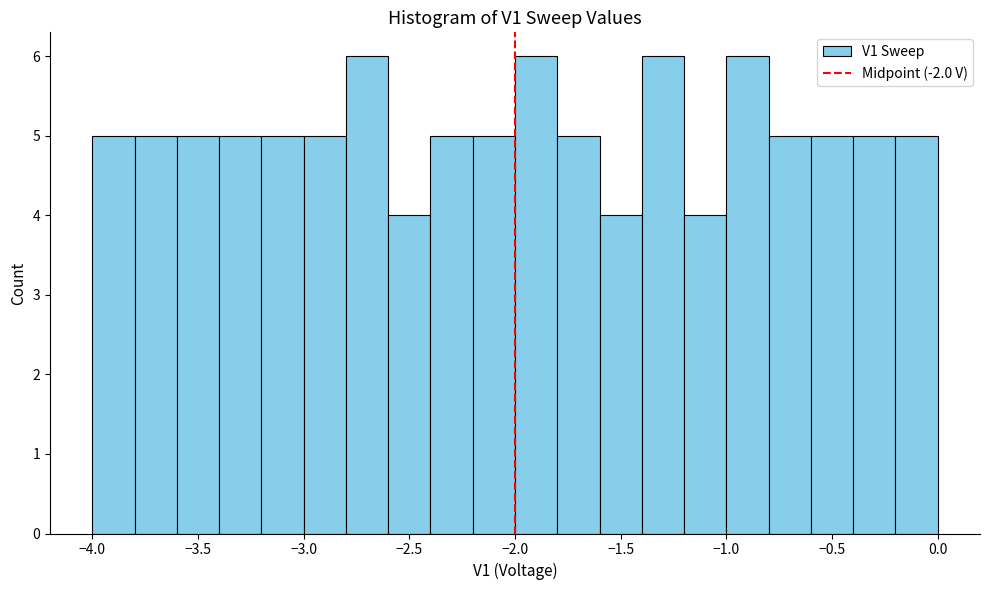

What is the height of the bar covering -0.4 to -0.2 on the x-axis? The values are not printed on the chart, so give them approximately, as read against the axis.

5